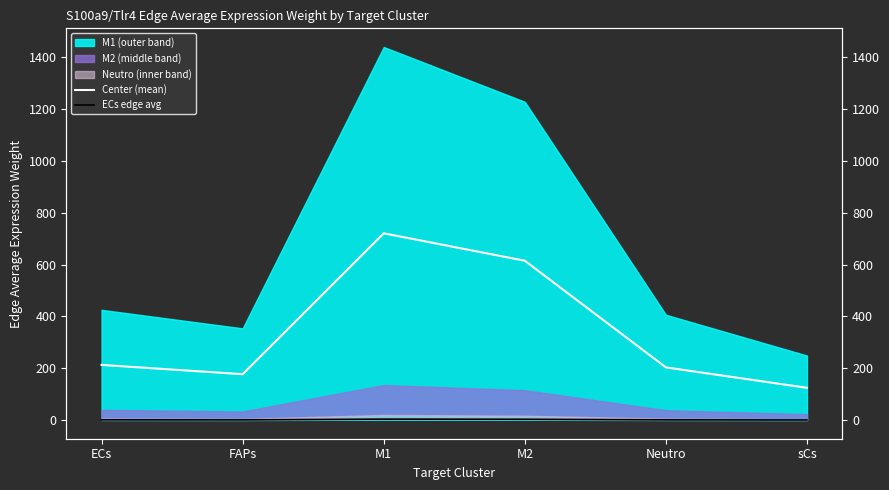

Reading right to left, list all the values displayed in this chart.

Center (mean): 124.7	203.4	614.5	720.2	177.2	212.9
ECs edge avg: 0.7	1.1	3.4	4.0	1.0	1.2